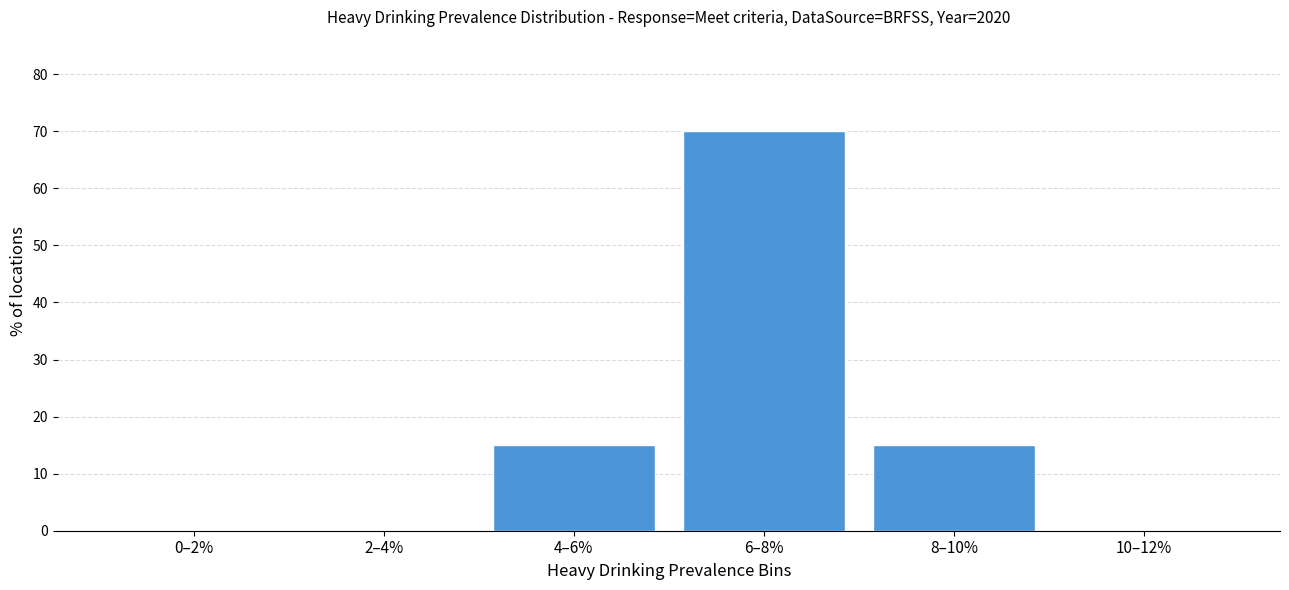

Reading right to left, list all the values displayed in this chart.

10–12%=0	8–10%=15	6–8%=70	4–6%=15	2–4%=0	0–2%=0